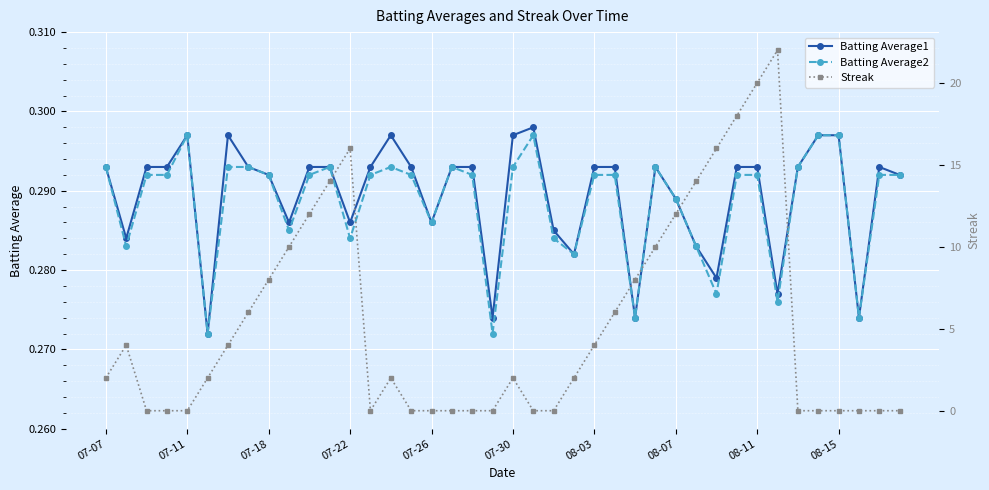

What is the difference between the maximum and minimum values in the Streak series?

22.0